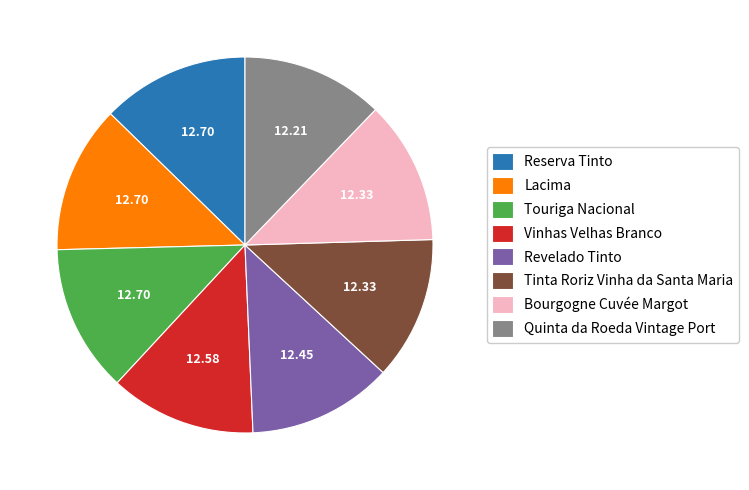

Is the sum of Revelado Tinto and Vinhas Velhas Branco greater than half?

No